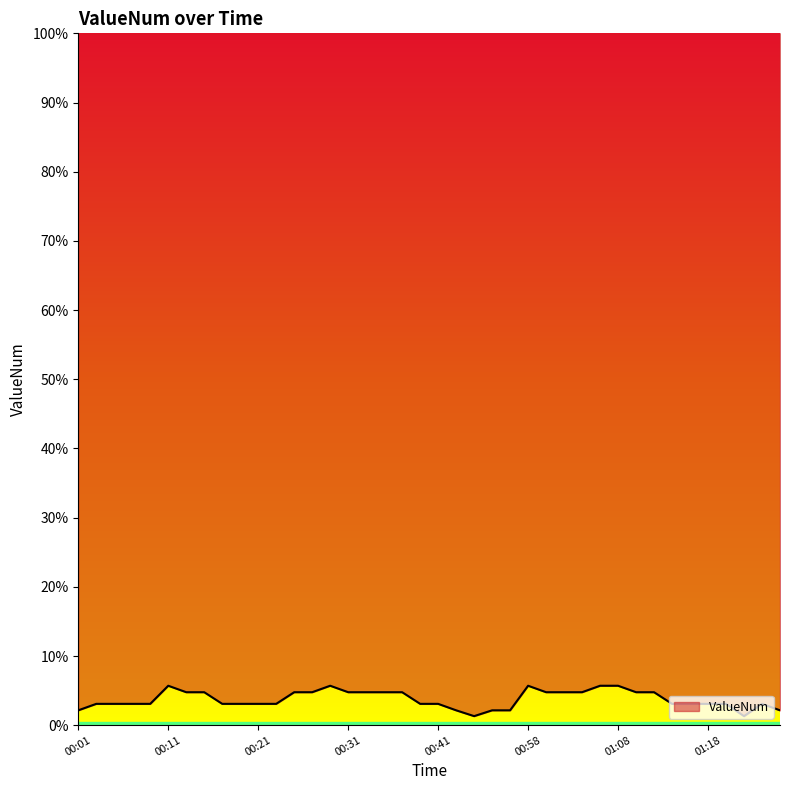

List the labels in order of value, smallest first.

00:52, 01:22, 00:01, 00:43, 00:54, 00:56, 01:26, 00:03, 00:05, 00:07, 00:09, 00:17, 00:19, 00:21, 00:23, 00:39, 00:41, 01:14, 01:16, 01:18, 01:20, 01:24, 00:13, 00:15, 00:25, 00:27, 00:31, 00:33, 00:35, 00:37, 01:00, 01:02, 01:04, 01:10, 01:12, 00:11, 00:29, 00:58, 01:06, 01:08